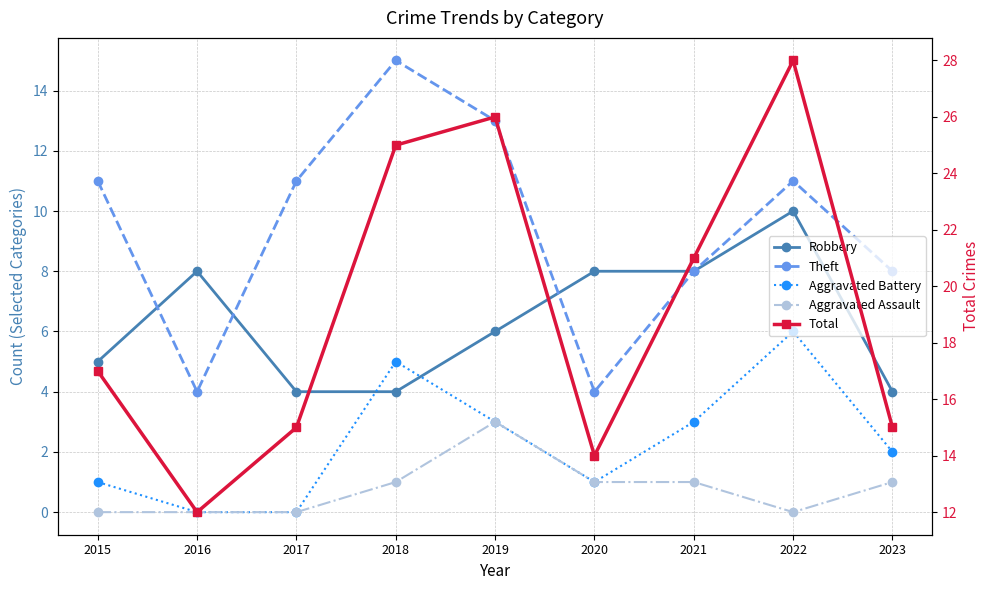

What is the average value of the Aggravated Assault series?

1